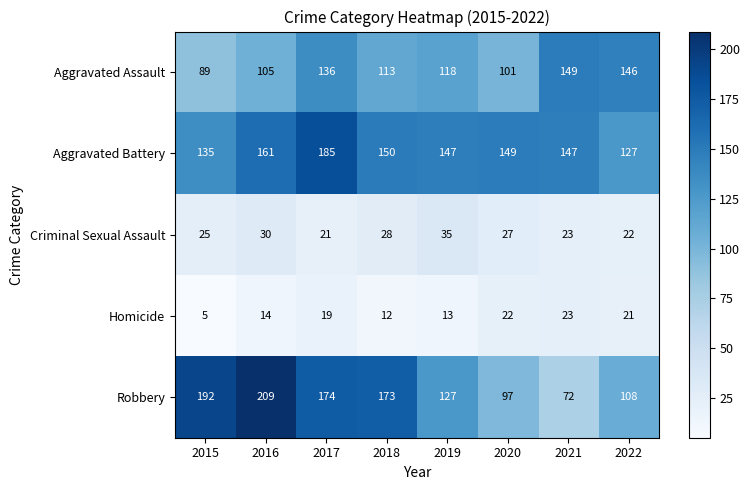

Which series has the largest total across all categories?

Aggravated Battery